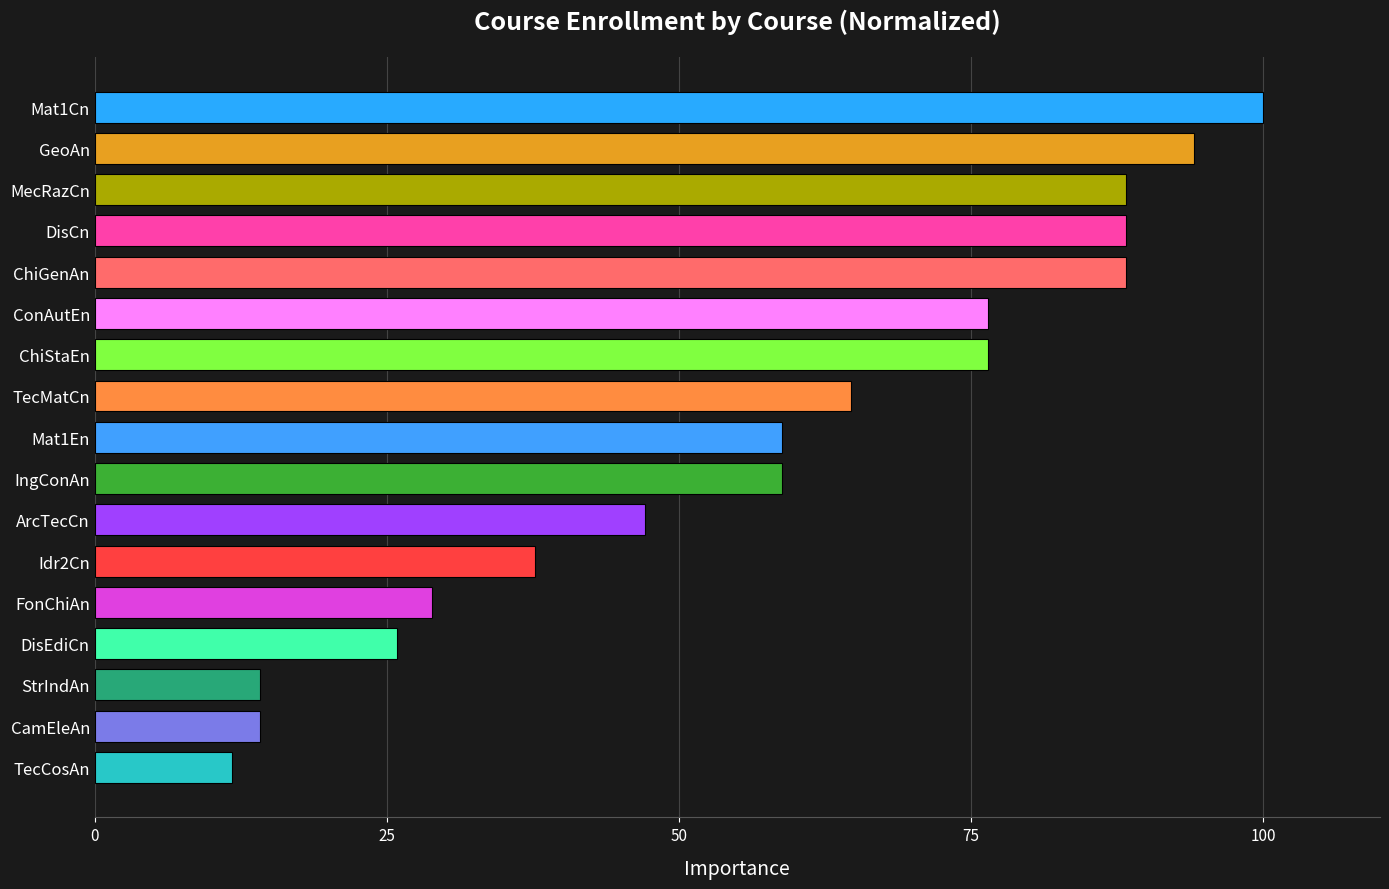

What is the label of the 13th bar from the top?

FonChiAn